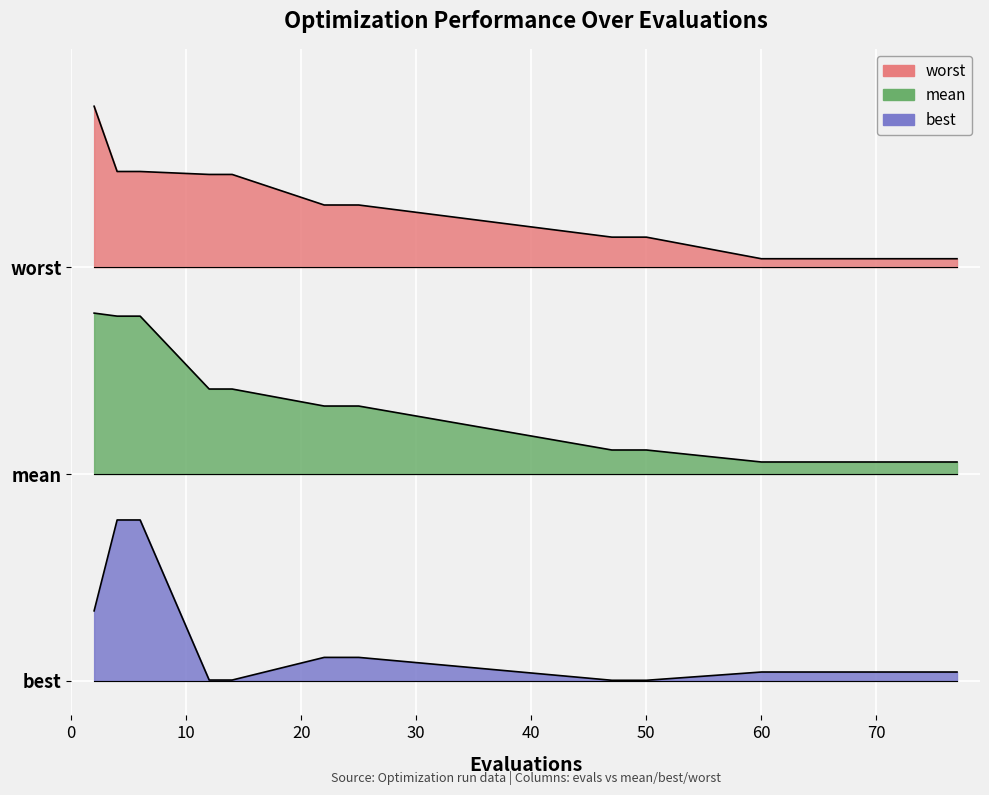

At 65, list the series in order from largest to smallest.

worst, mean, best